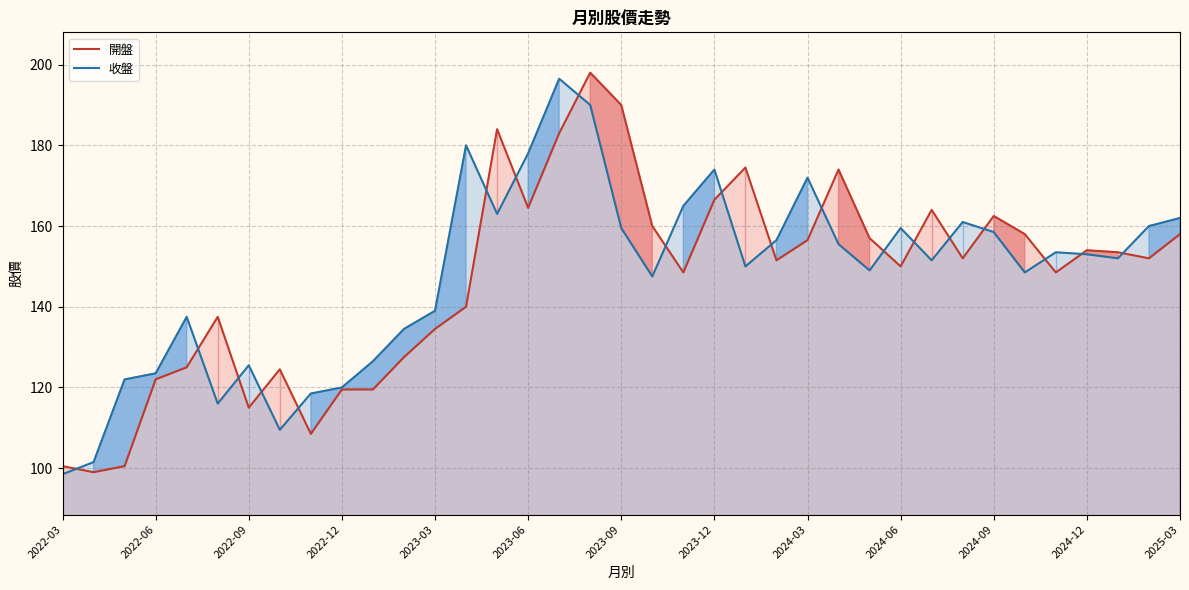

Does the chart display data point markers on the line(s)?

No